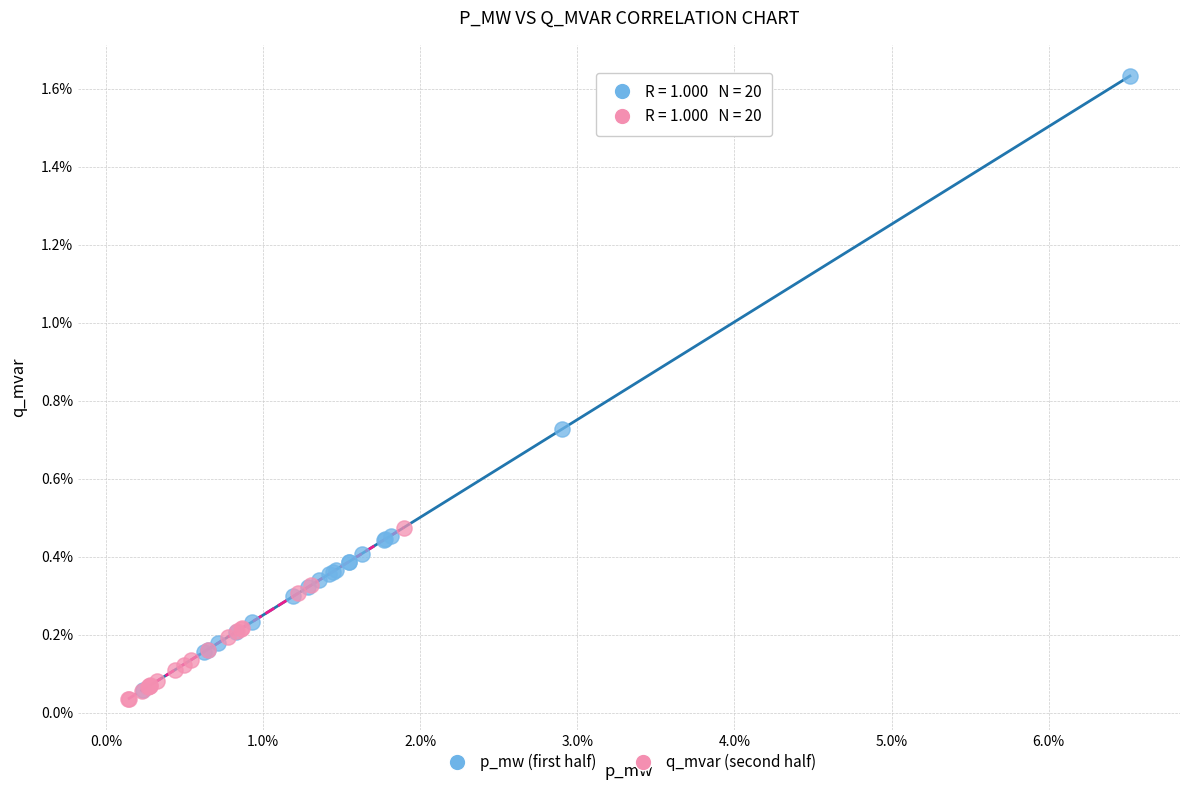

What are all the series names shown in the legend?

p_mw (first half), q_mvar (second half)